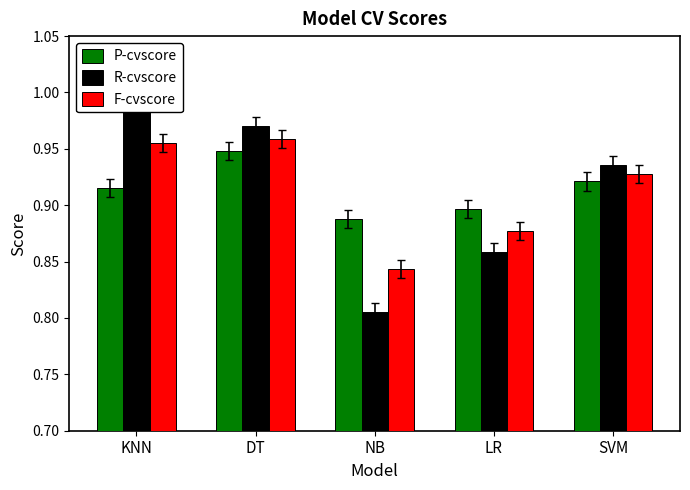

List the labels in order of P-cvscore value, largest first.

DT, SVM, KNN, LR, NB